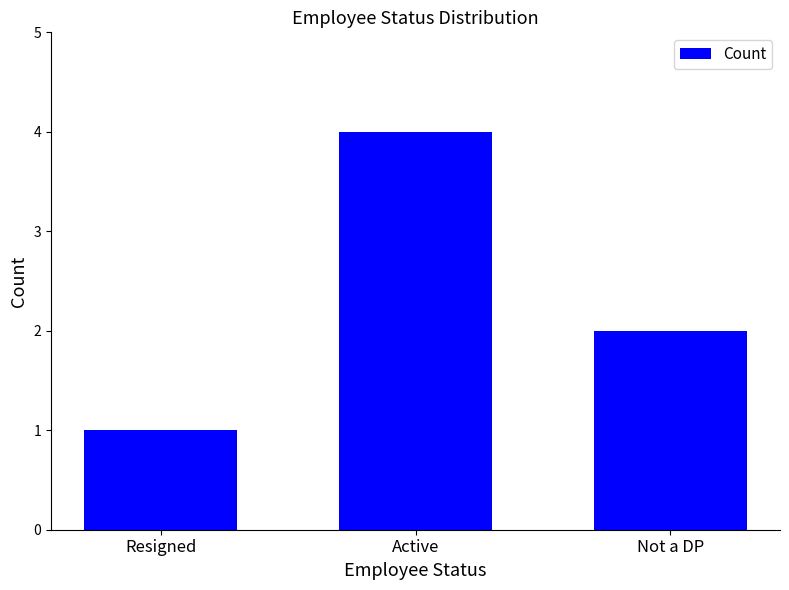

What is the sum of the values at Active and Resigned?

5